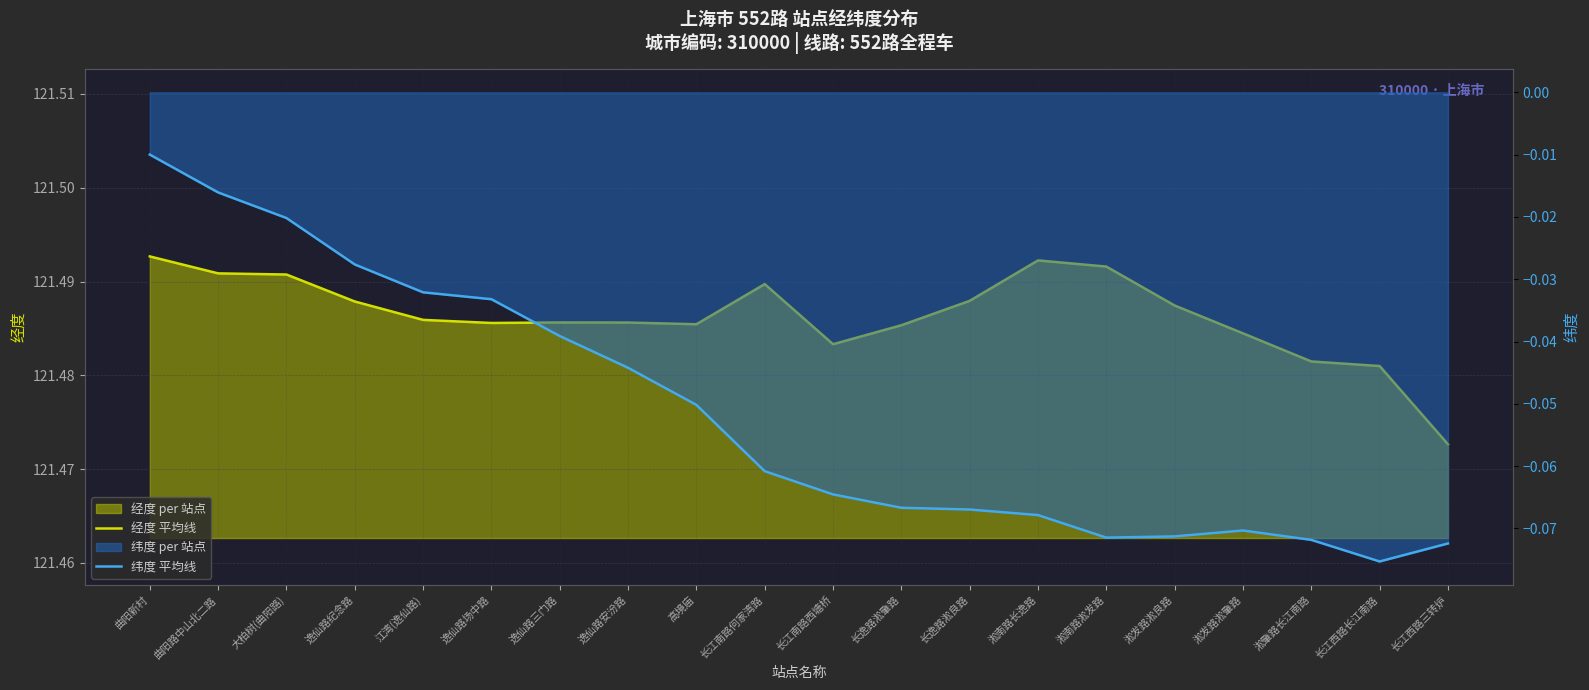

List the series in order of their overall mean, highest first.

经度 平均线, 纬度 平均线